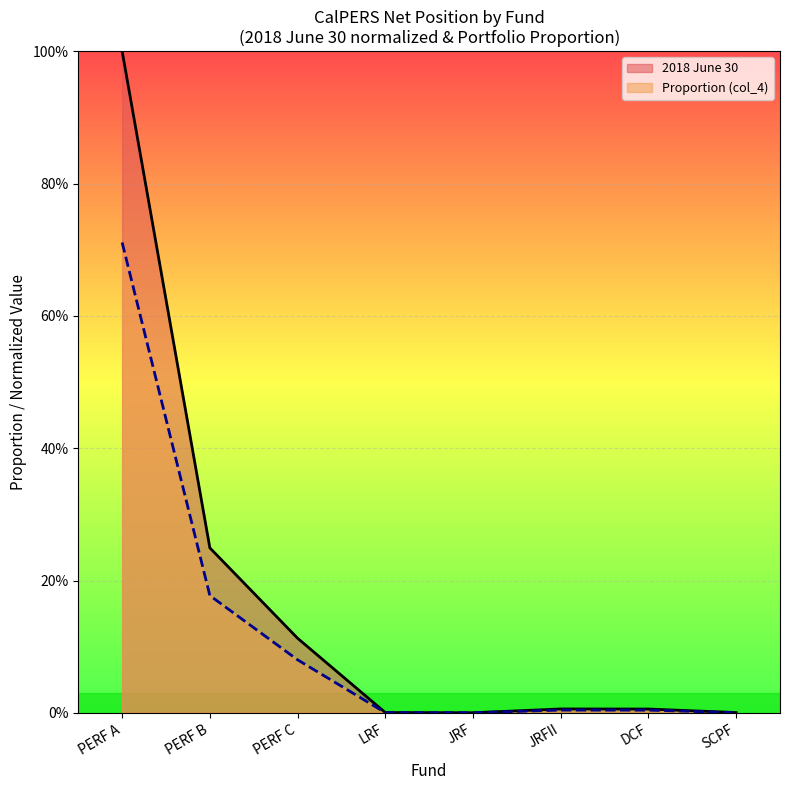

True or false: col_4 has a value of 0.0 at JRFII.

True